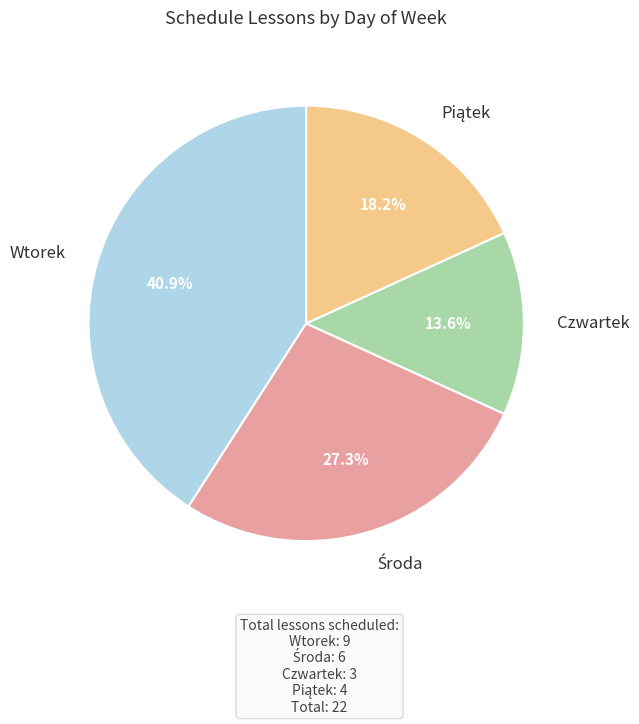

How many segments does this pie chart have?

4